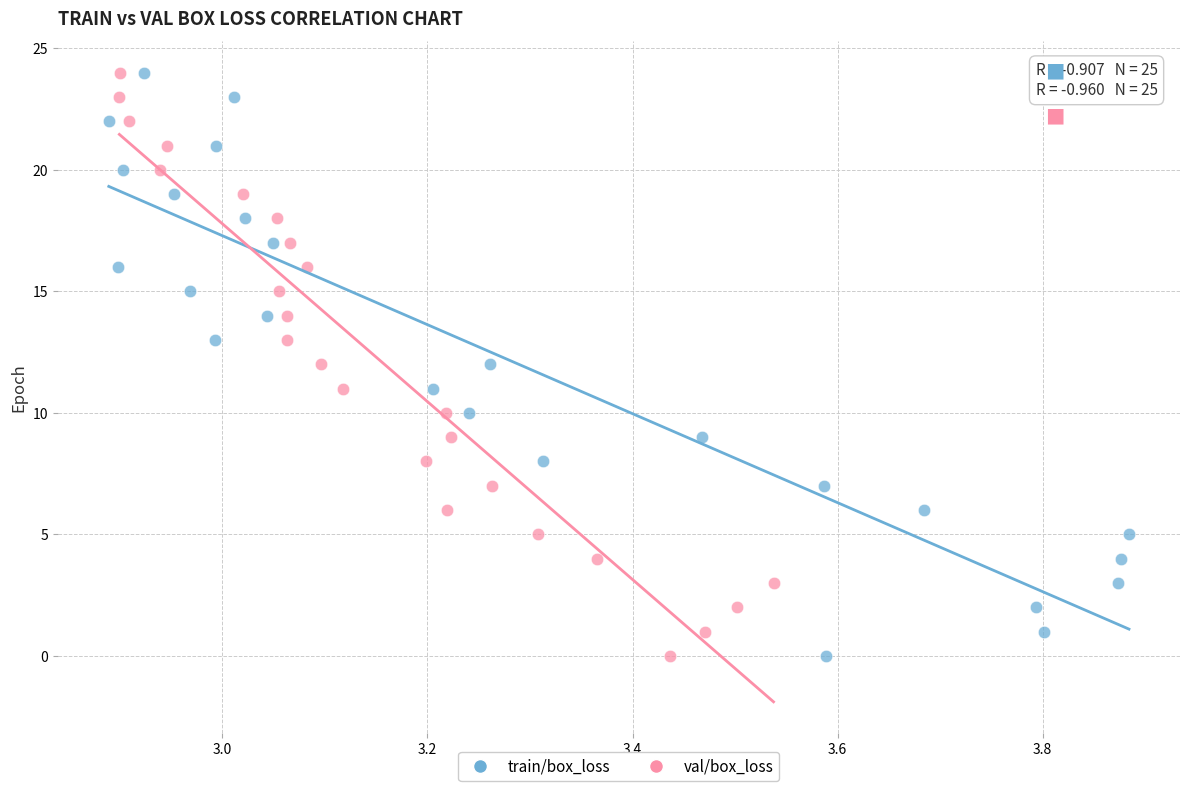

What are all the series names shown in the legend?

train/box_loss, val/box_loss